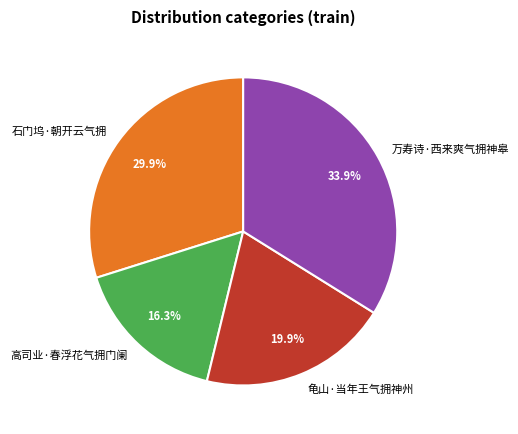

What percentage is the 高司业·春浮花气拥门阑 slice, to the nearest percent?

16%